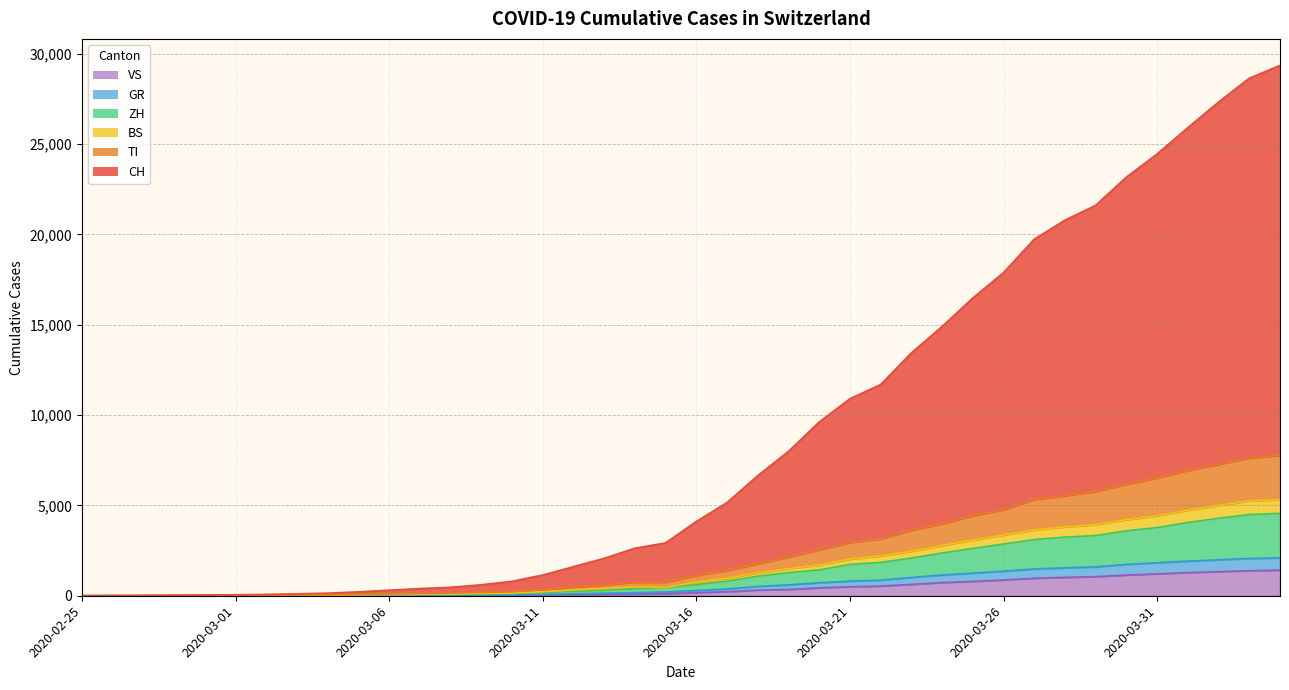

At which label does ZH reach its minimum?

2020-02-25